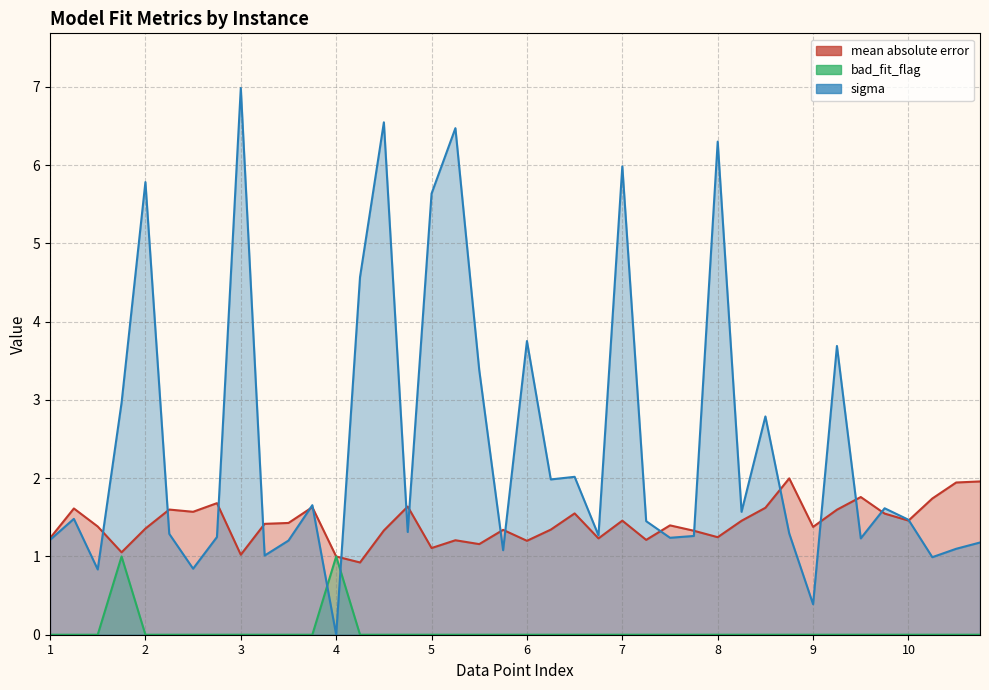

True or false: sigma has a value of 7.0 at 3.

True